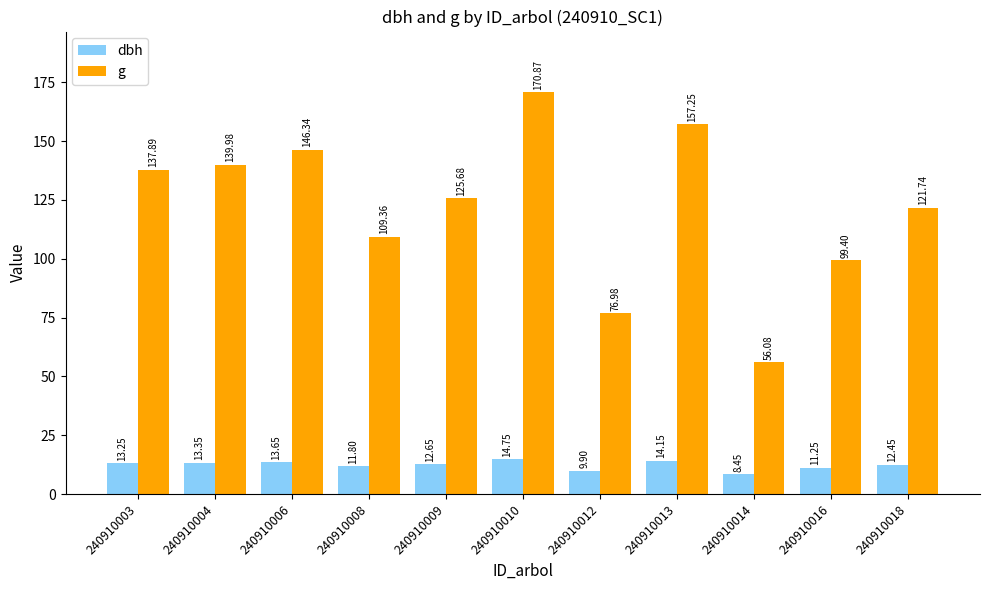

What are all the series names shown in the legend?

dbh, g